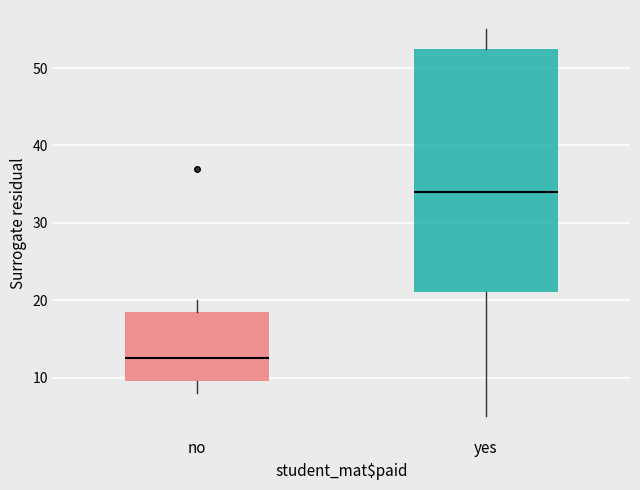

Where is the lower edge of the box for yes on the y-axis? The values are not printed on the chart, so give them approximately, as read against the axis.

21